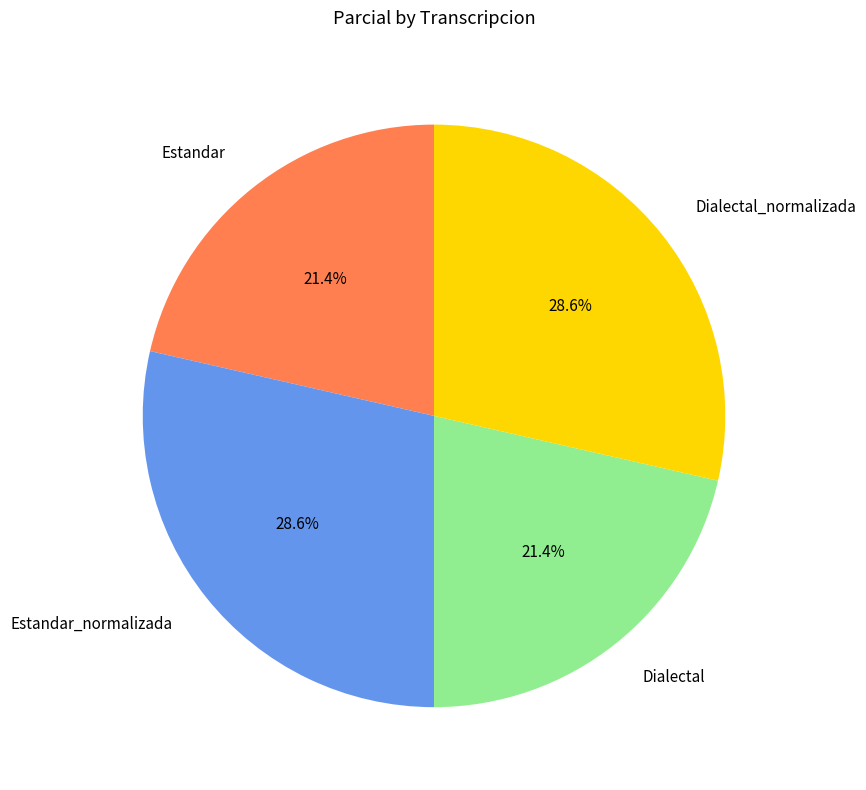

Count the number of slices in the pie.

4